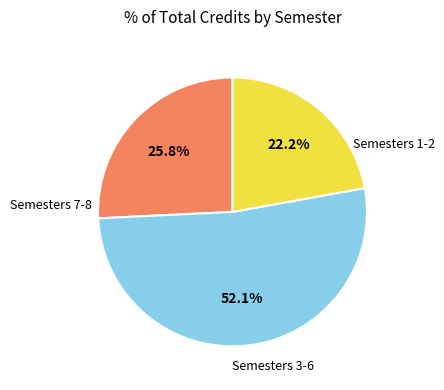

Is there any slice that represents more than half of the pie?

Yes